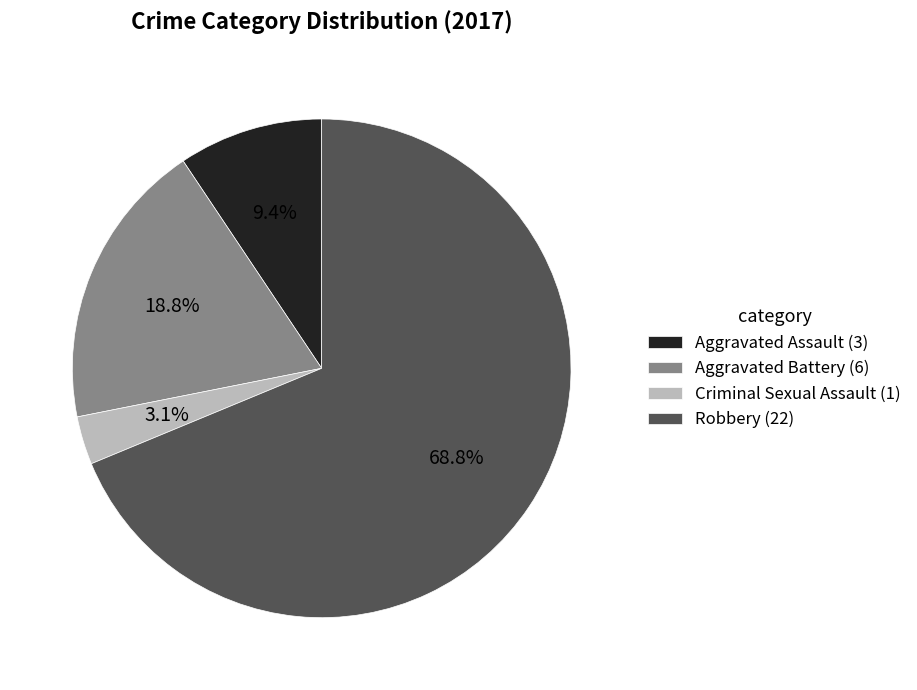

Rank the categories by value from highest to lowest.

Robbery, Aggravated Battery, Aggravated Assault, Criminal Sexual Assault